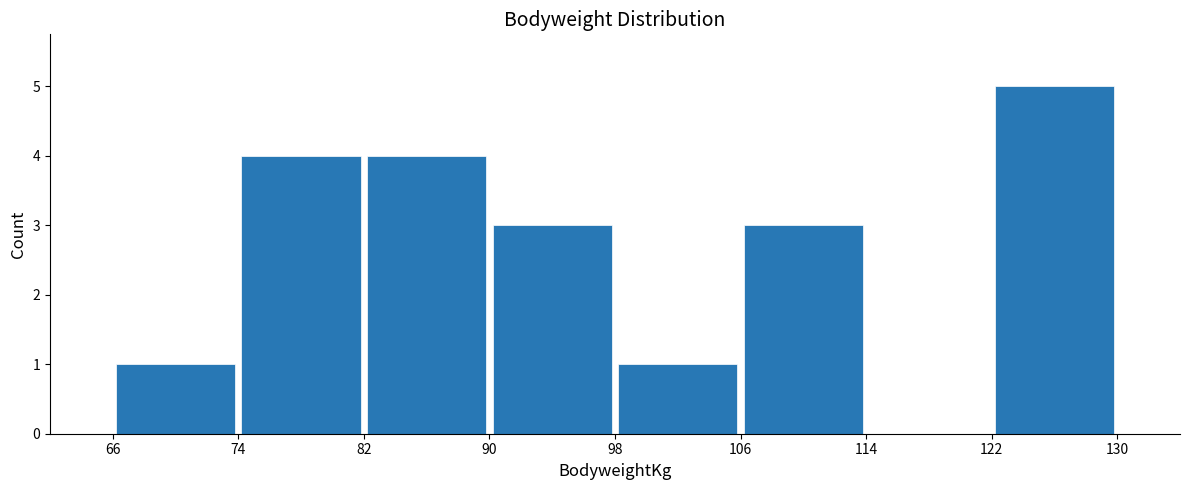

Which range on the x-axis has the tallest bar?

122 to 130